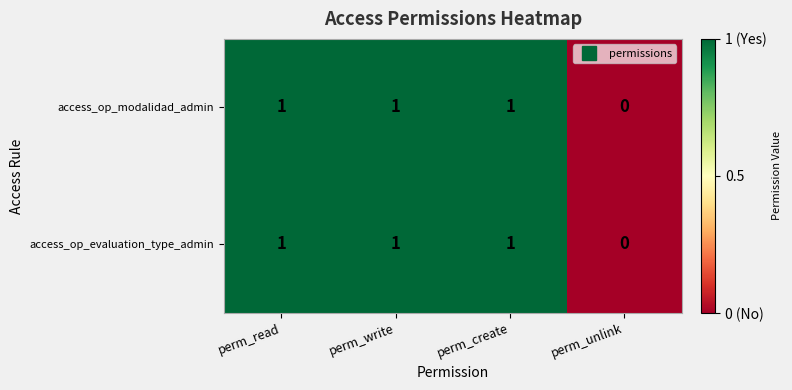

What is the sum of all access_op_evaluation_type_admin values?

3